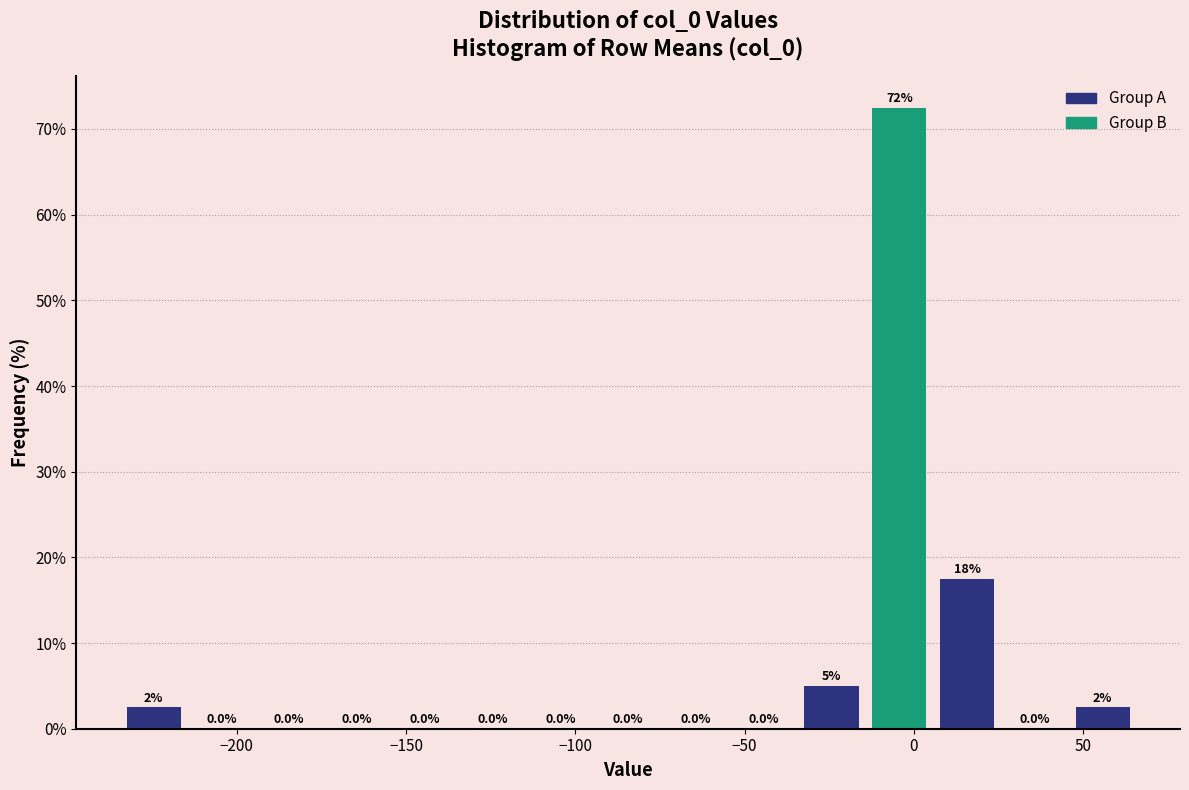

Over which range of the x-axis is the bar tallest?

-15 to 5